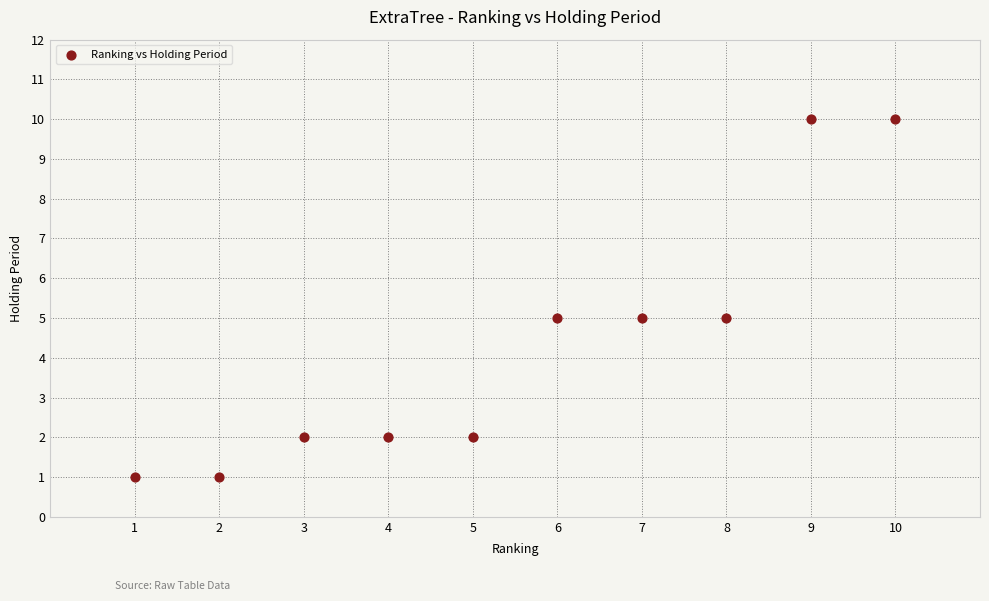

What is the average X value?

6